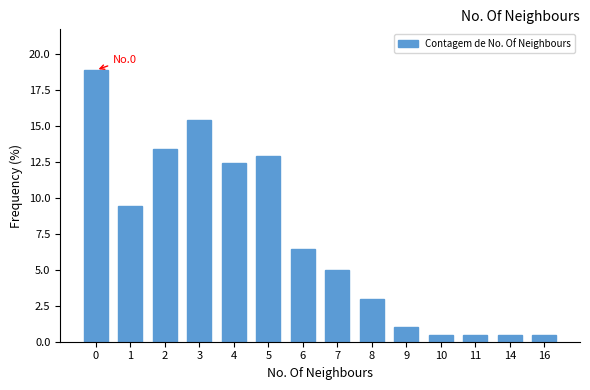

Reading left to right, what are all the values shown in this chart?

0=18.9	1=9.5	2=13.4	3=15.4	4=12.4	5=12.9	6=6.5	7=5.0	8=3.0	9=1.0	10=0.5	11=0.5	14=0.5	16=0.5